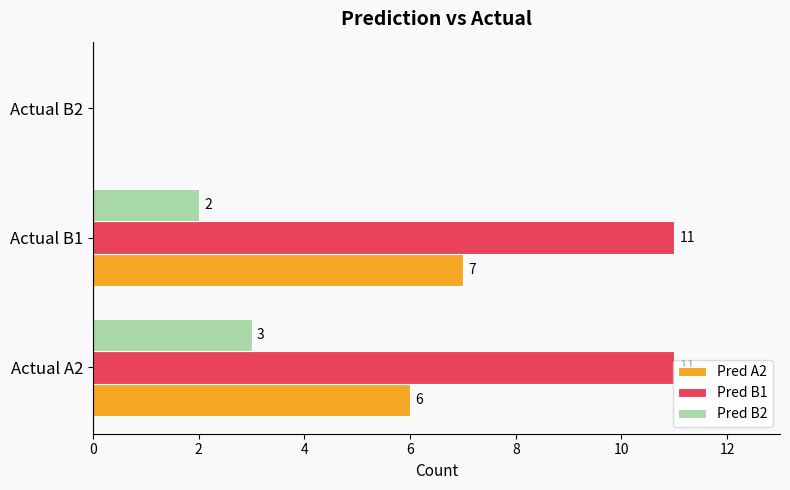

Which series has the largest range (max minus min)?

Pred B1